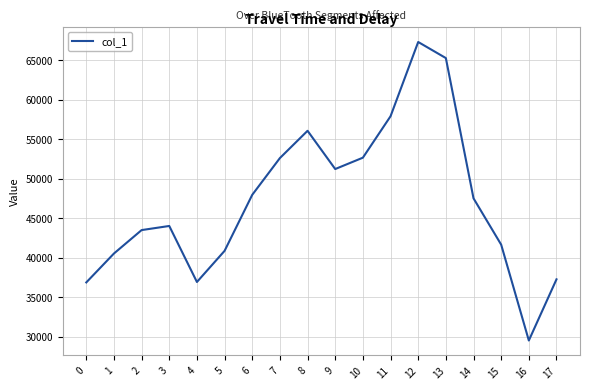

True or false: the data shows 10009 at 15.

False